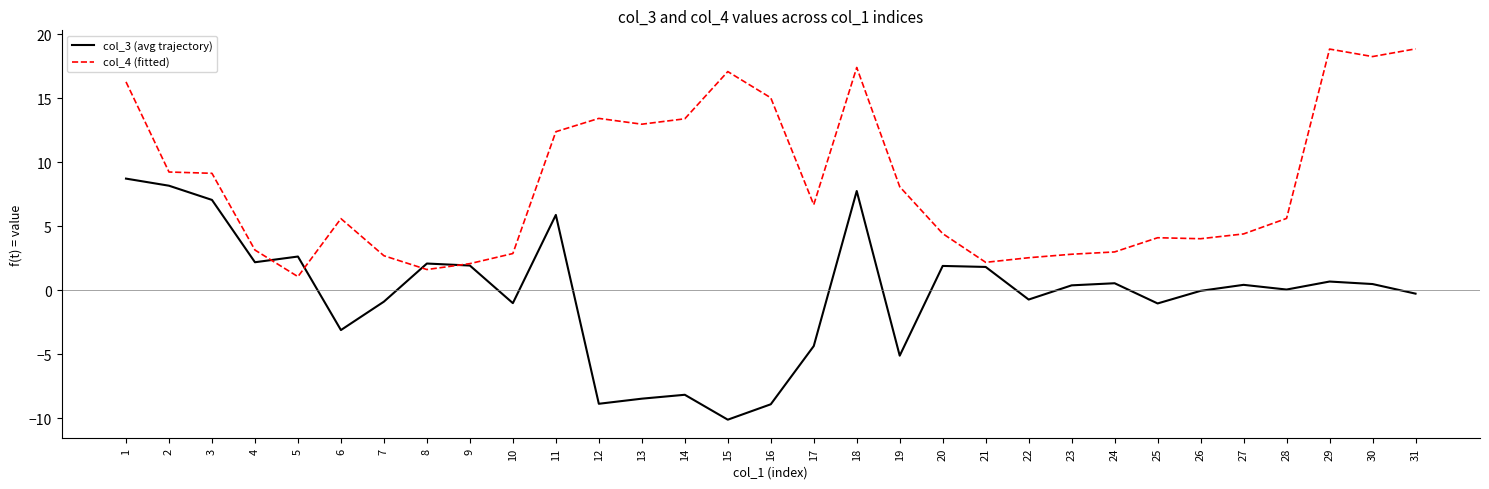

How many lines are shown in the chart?

2